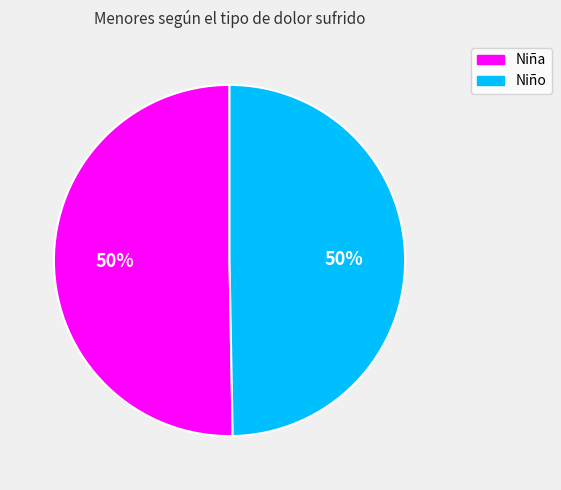

Approximately how many times larger is the value at Niña compared to Niño?

1.0